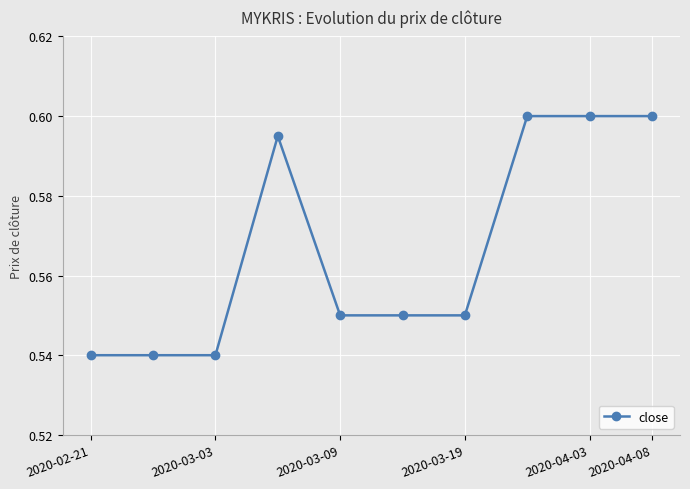

What is the difference between the maximum and second lowest values?

0.1